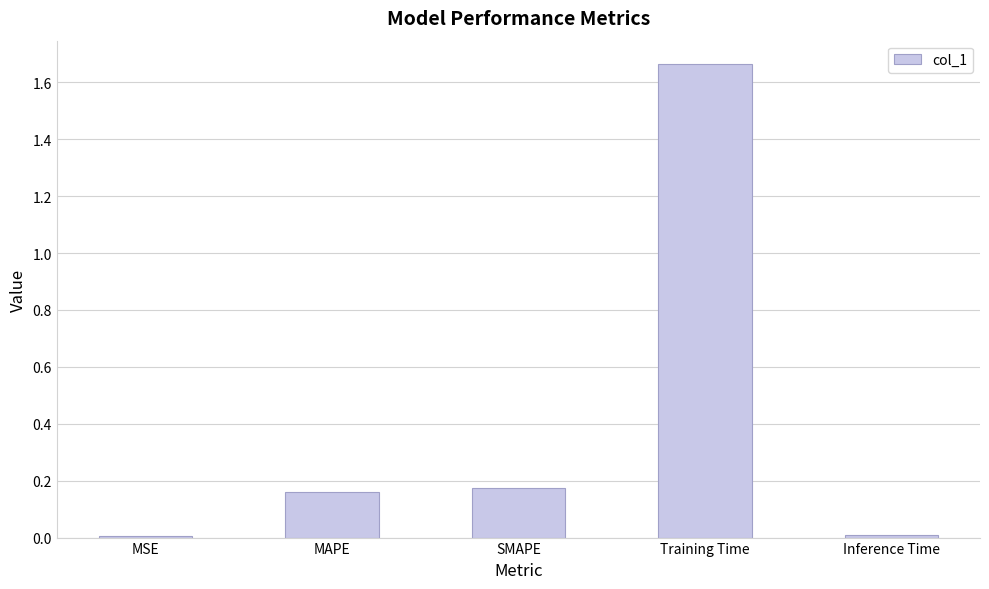

What is the sum of all values?

2.0